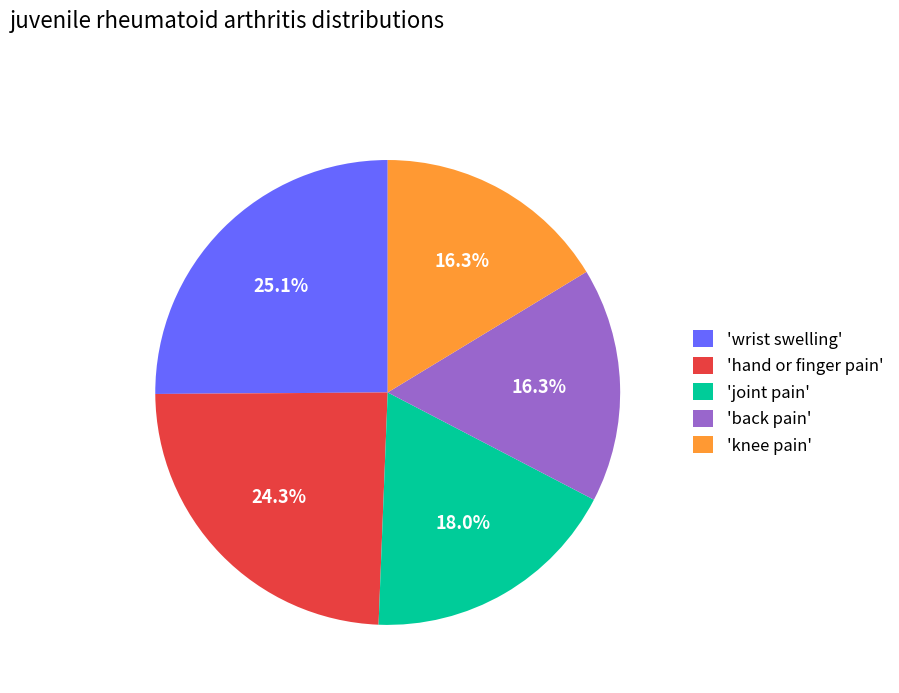

Which category has the biggest portion of the pie?

'wrist swelling'